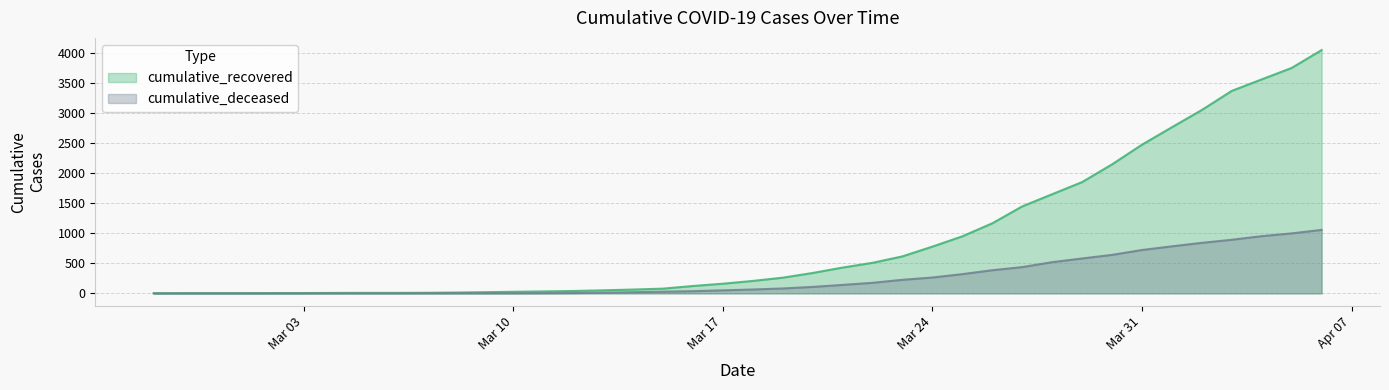

Is it true that cumulative_deceased equals 11 at 2020-03-13?

True